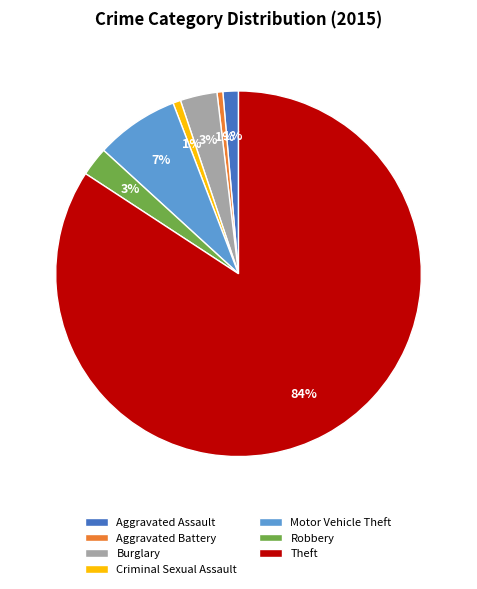

Is the sum of Criminal Sexual Assault and Theft greater than half?

Yes